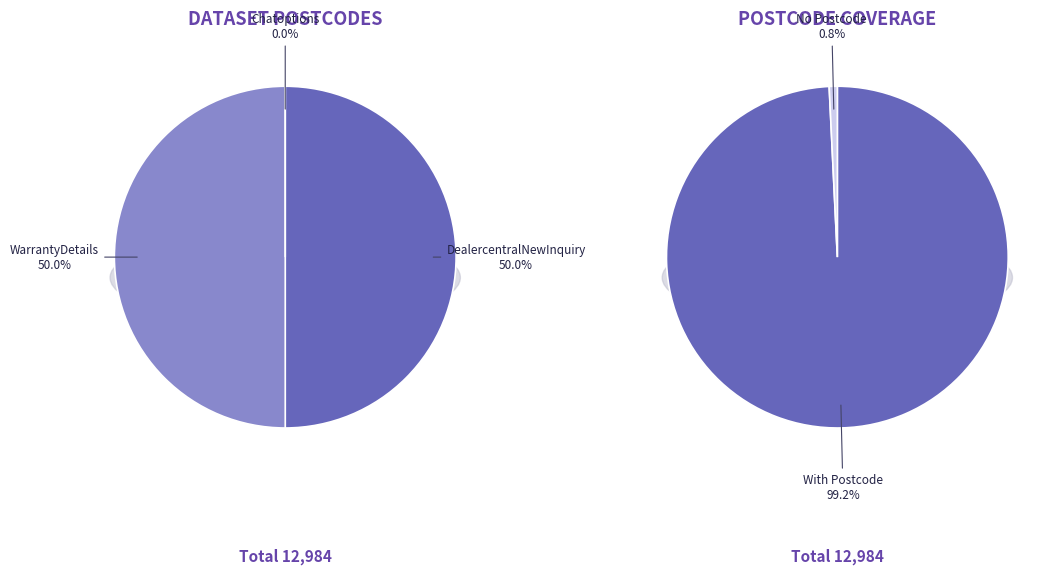

Rank the categories by value from lowest to highest.

Chatoptions, DealercentralNewInquiry, WarrantyDetails